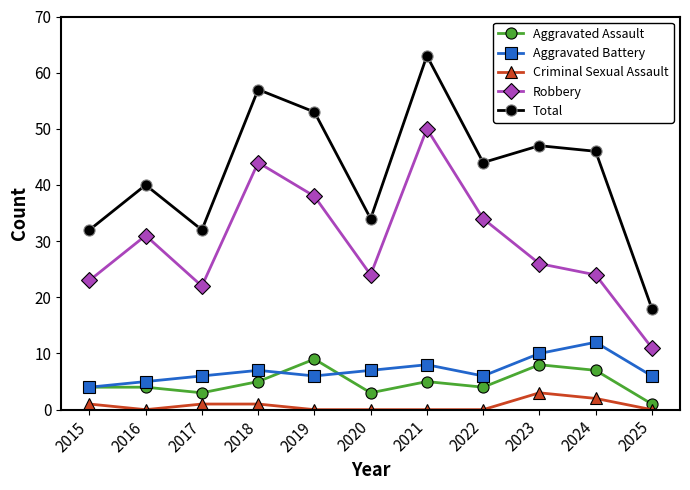

What is the difference between the highest and lowest values at 2023?

44